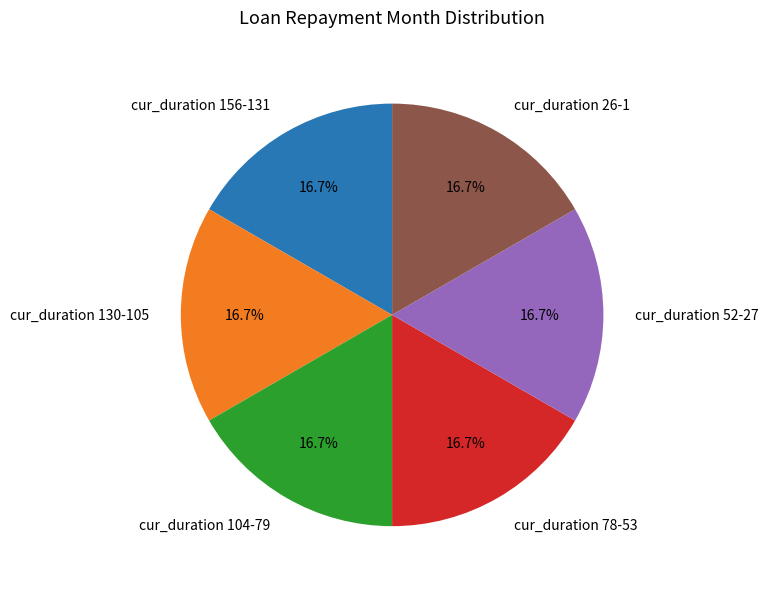

What percentage do cur_duration 130-105 and cur_duration 104-79 together represent?

33.3%